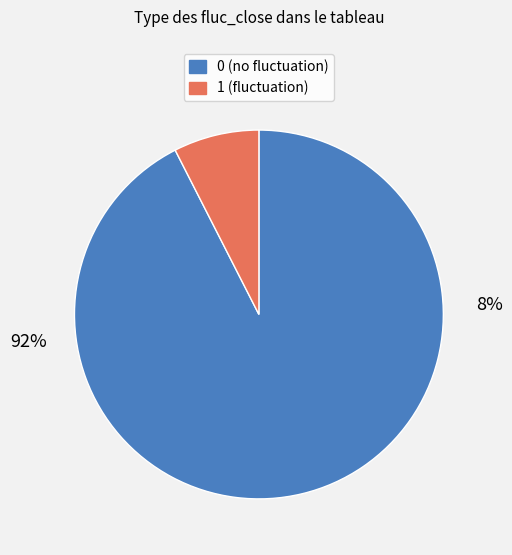

What is the ratio of the value at fluc_close_0 to the value at fluc_close_1?

12.3